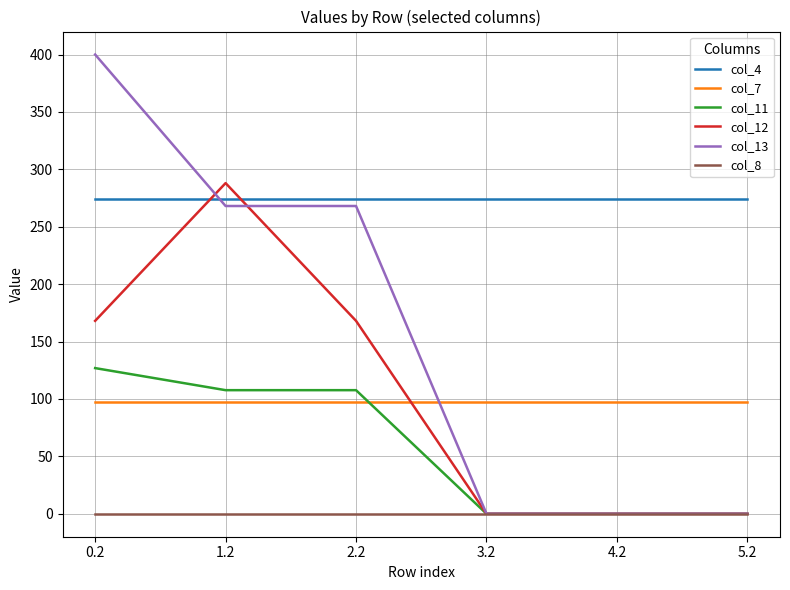

At how many categories does at least one series exceed 22?

6